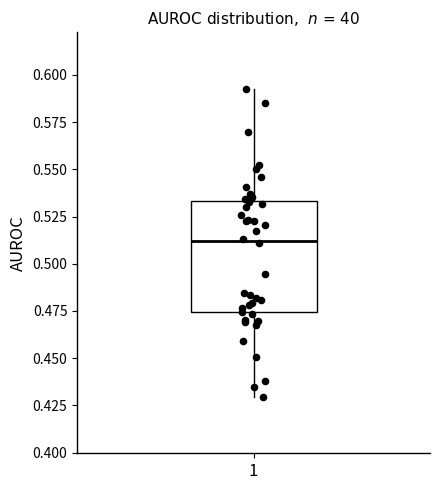

Transcribe this box plot: give where the median line is, the range the box spans, and where the two whiskers end, as read against the y-axis. The values are not printed on the chart, so give them approximately, as read against the axis.

median 0.510, box 0.475 to 0.535, whiskers 0.430 to 0.595